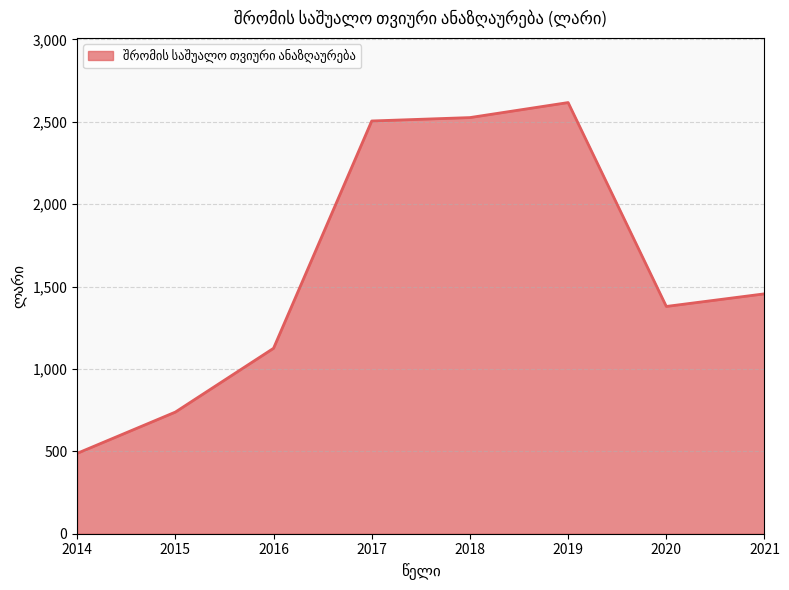

What is the average value?

1603.9